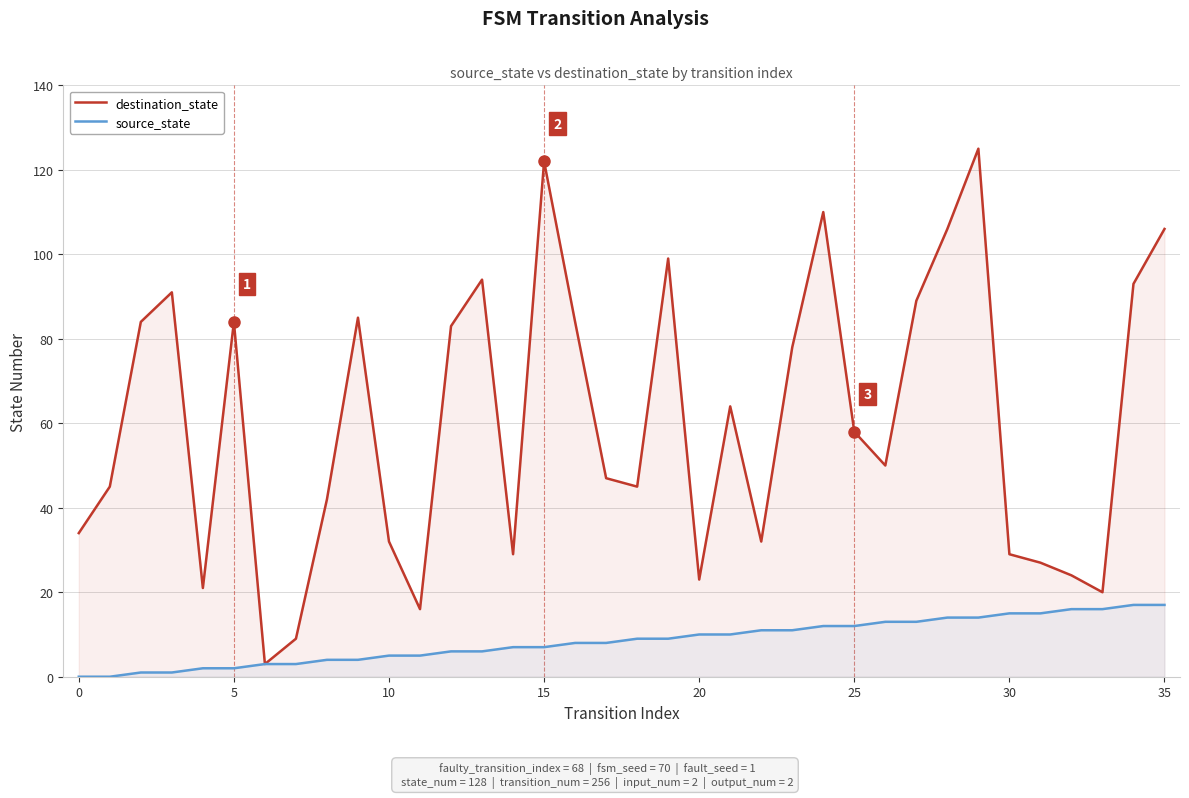

Does the chart display data point markers on the line(s)?

No